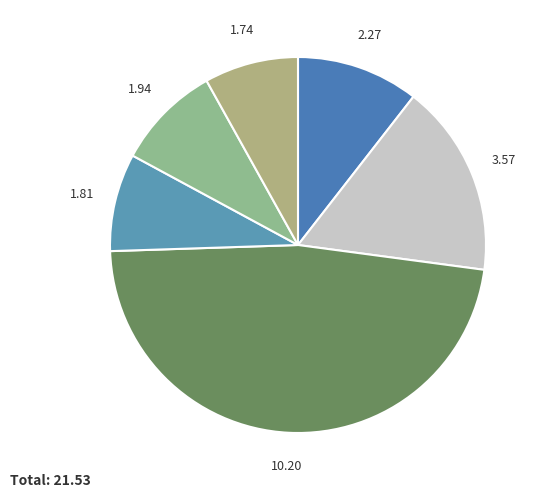

How many slices are in this pie chart?

6